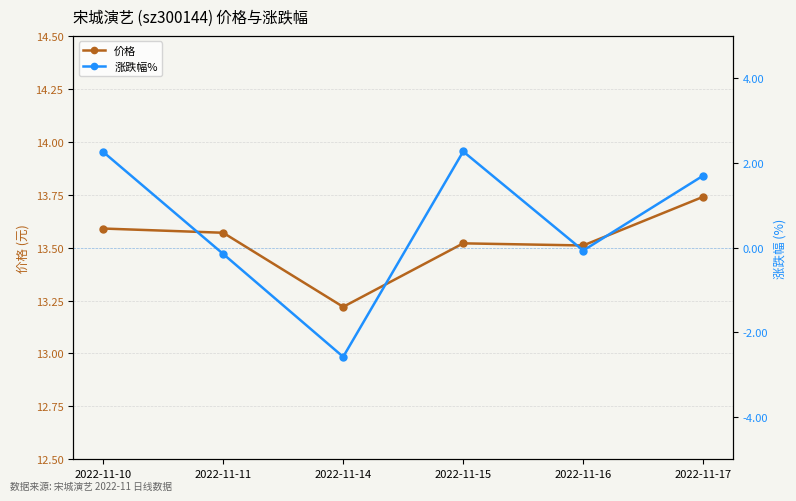

True or false: 价格 and 涨跌幅% intersect in this chart.

False